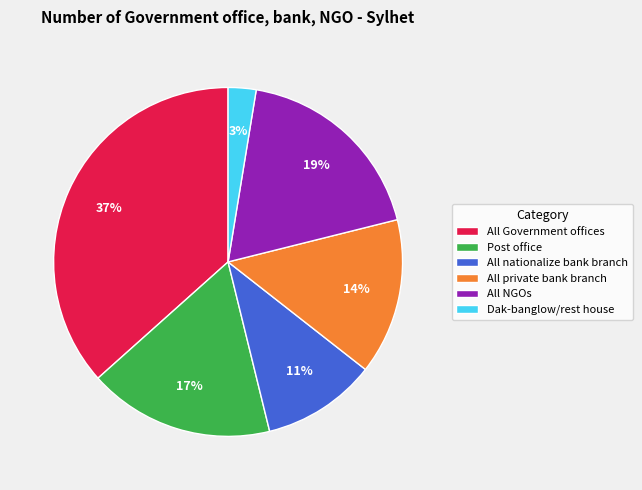

Which slice is the smallest?

Dak-banglow/rest house